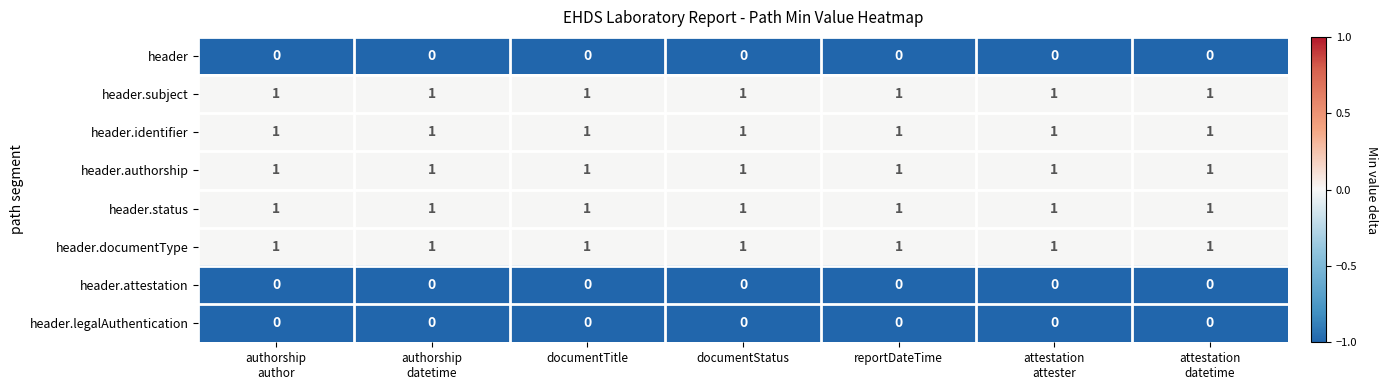

The header.documentType series shows 1 at documentTitle. True or false?

True